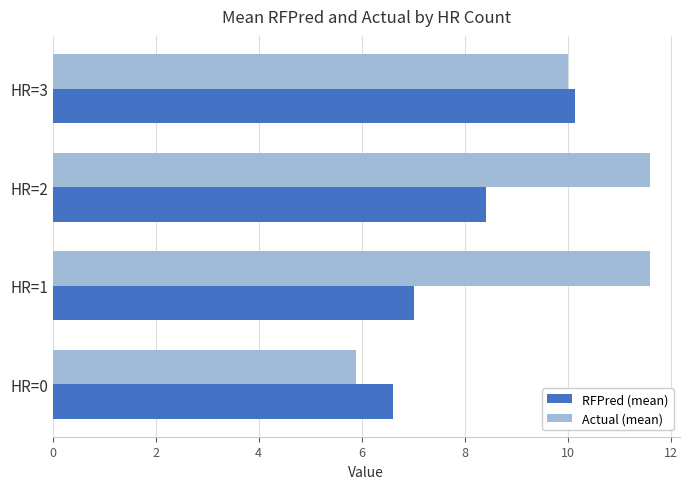

At which label is RFPred (mean) closest to 8?

HR=2